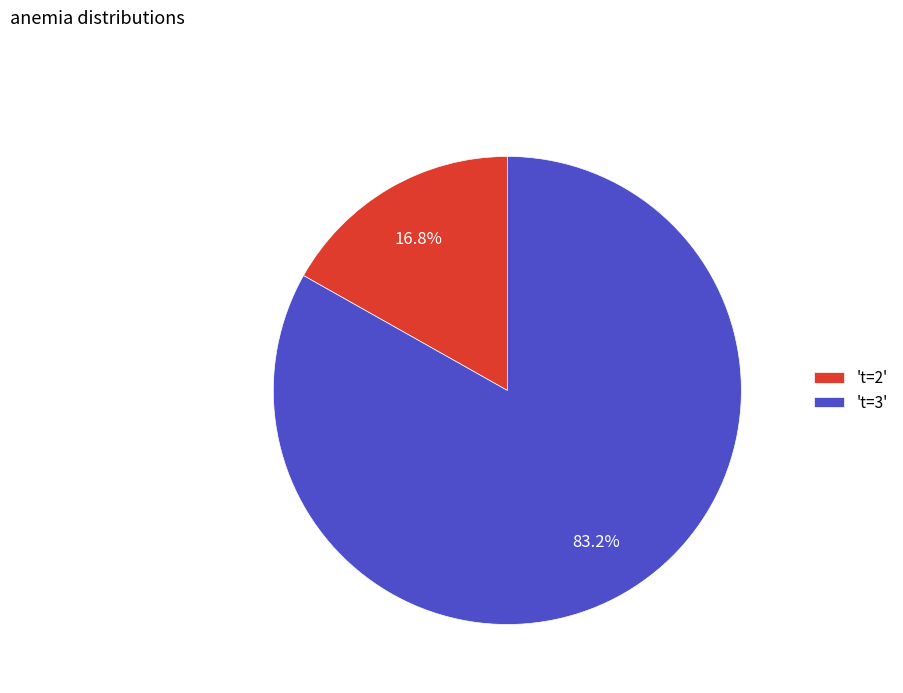

How many segments does this pie chart have?

2